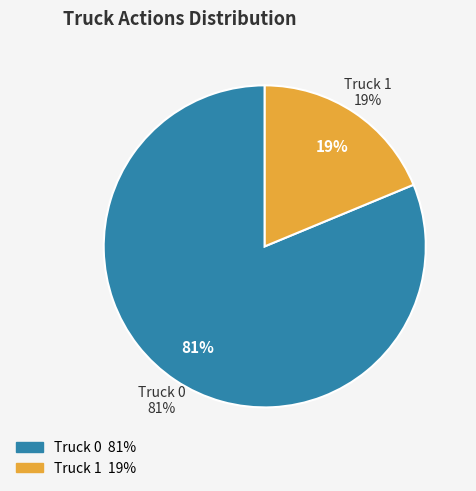

To the nearest percent, what is the difference between the largest and smallest slice percentages?

62%